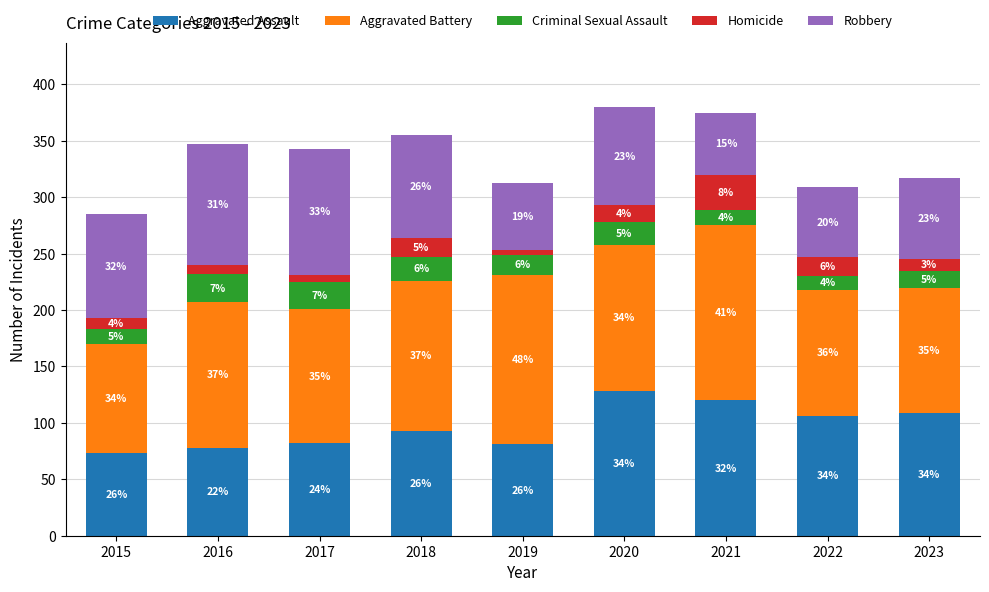

Are the bars horizontal?

No